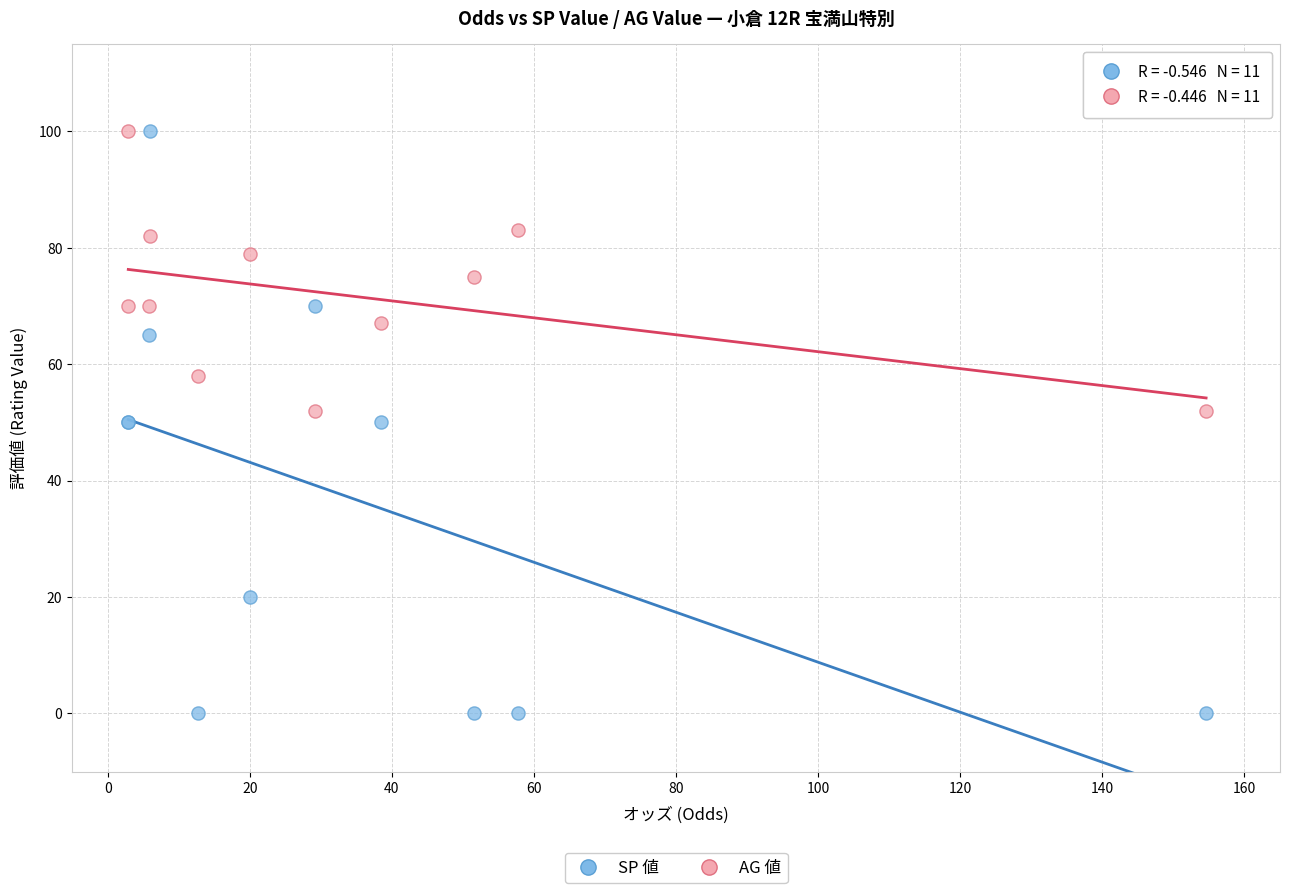

Which series contains the lowest Y value?

SP 値